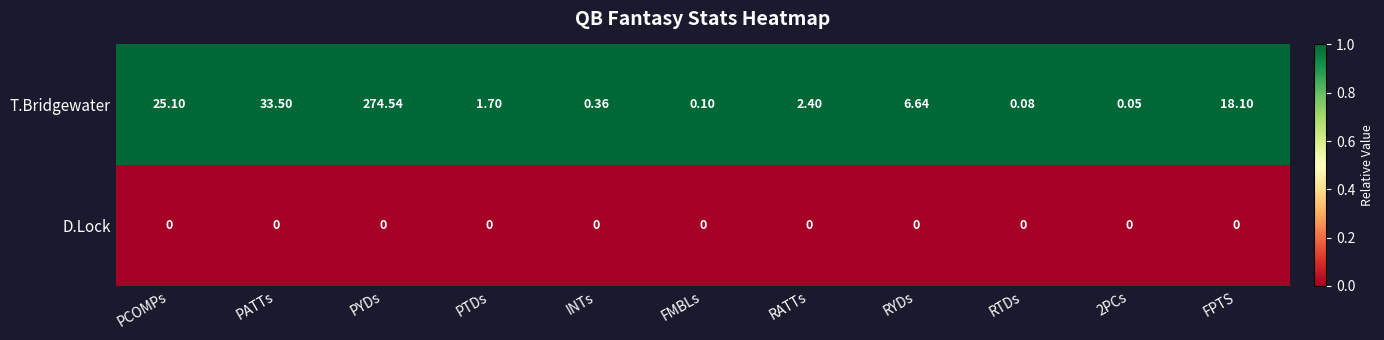

Which category has the highest value in the T.Bridgewater series?

PYDs